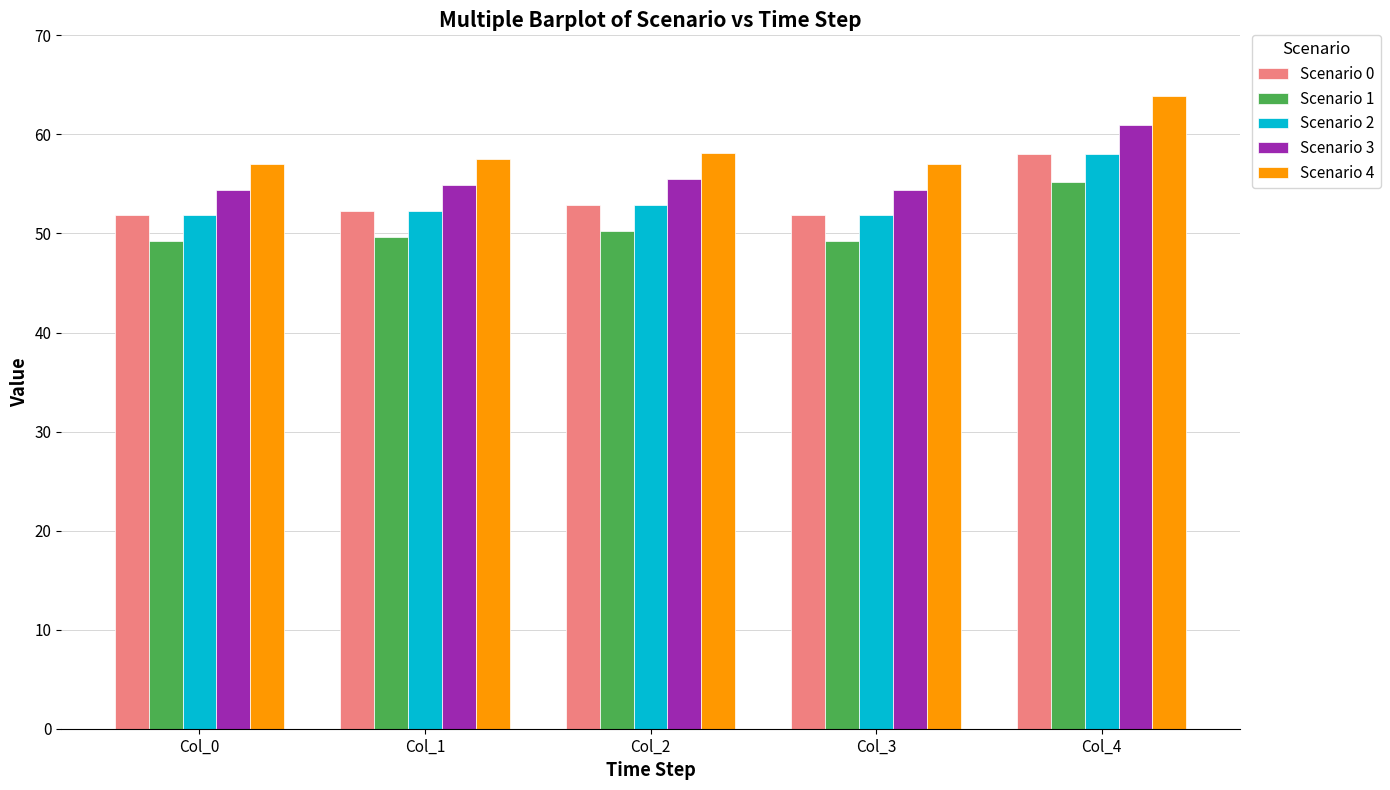

Is it true that Scenario 0 equals 94.0 at Col_4?

False